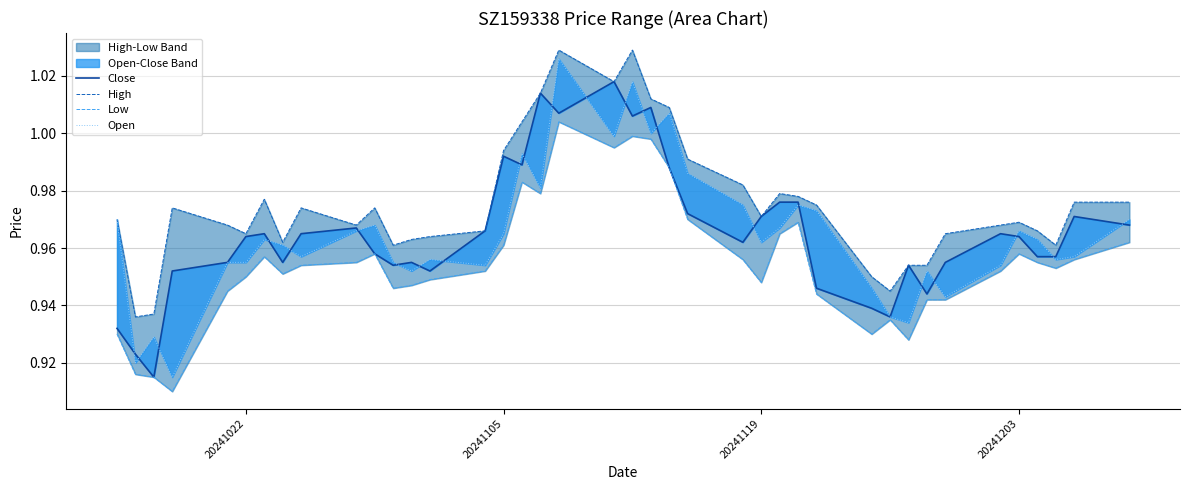

Rank the series at 20241119 from highest to lowest value.

High, Open, Close, Low